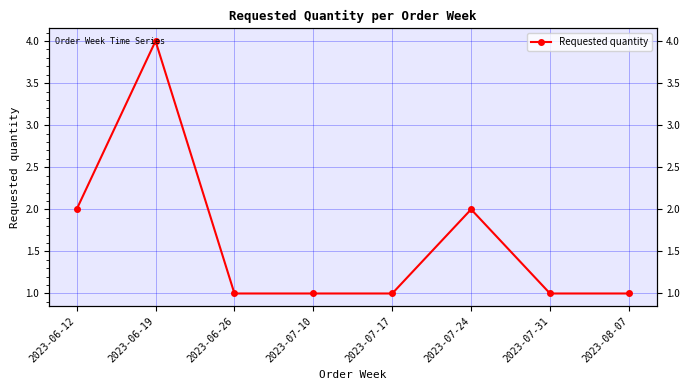

What is the maximum value shown in the chart?

4